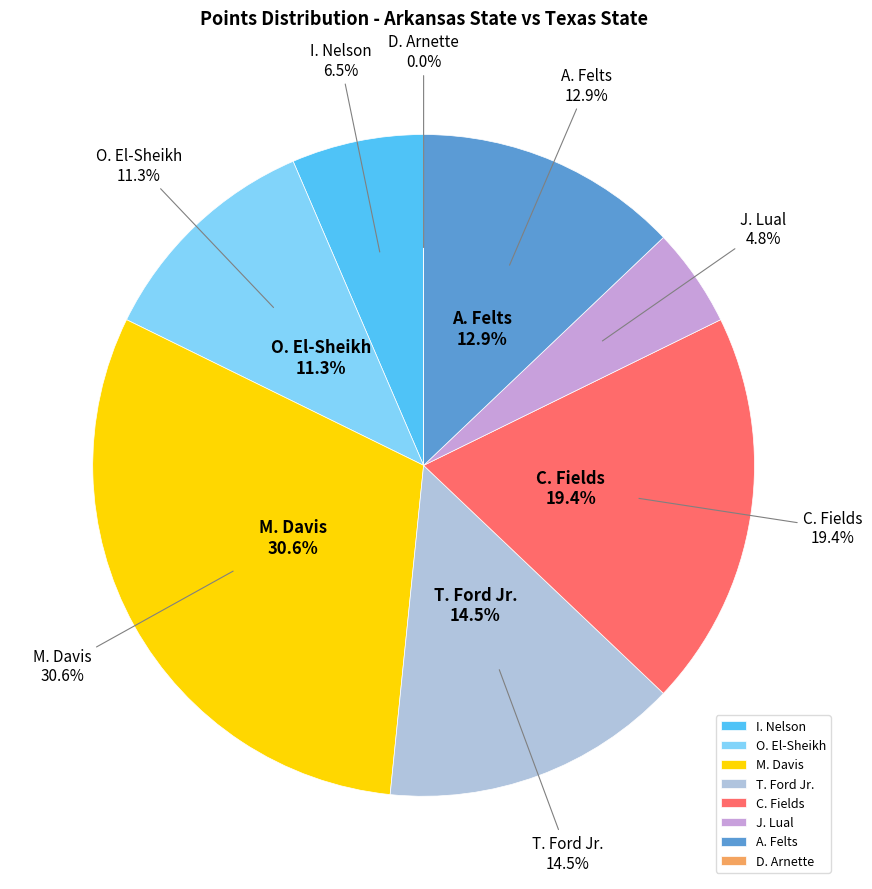

The O. El-Sheikh slice represents 11% of the pie. True or false?

True